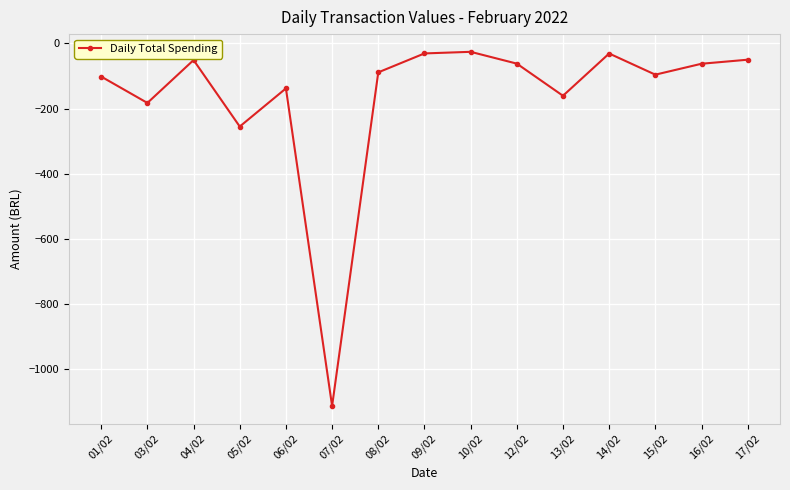

Where is the first local minimum?

03/02